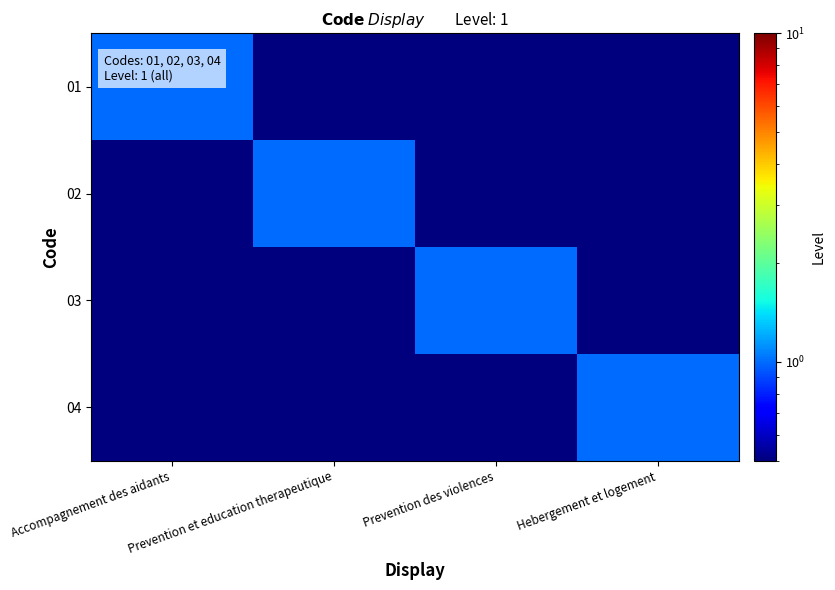

List the series in order of their peak value, lowest first.

01, 02, 03, 04